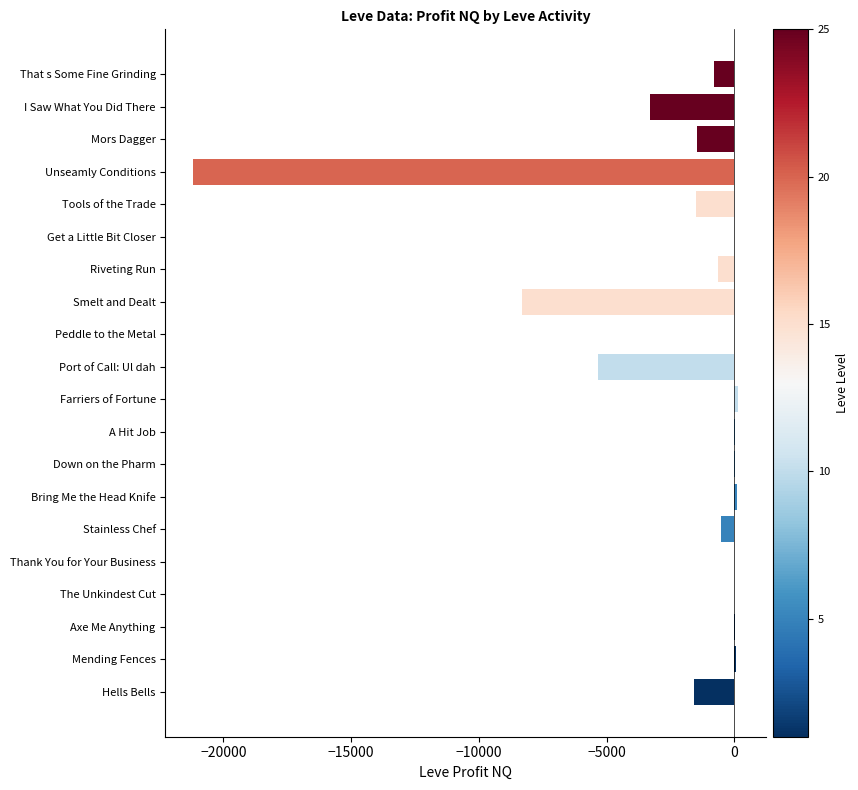

The chart shows a value of -21200.8 at Unseamly Conditions. True or false?

True